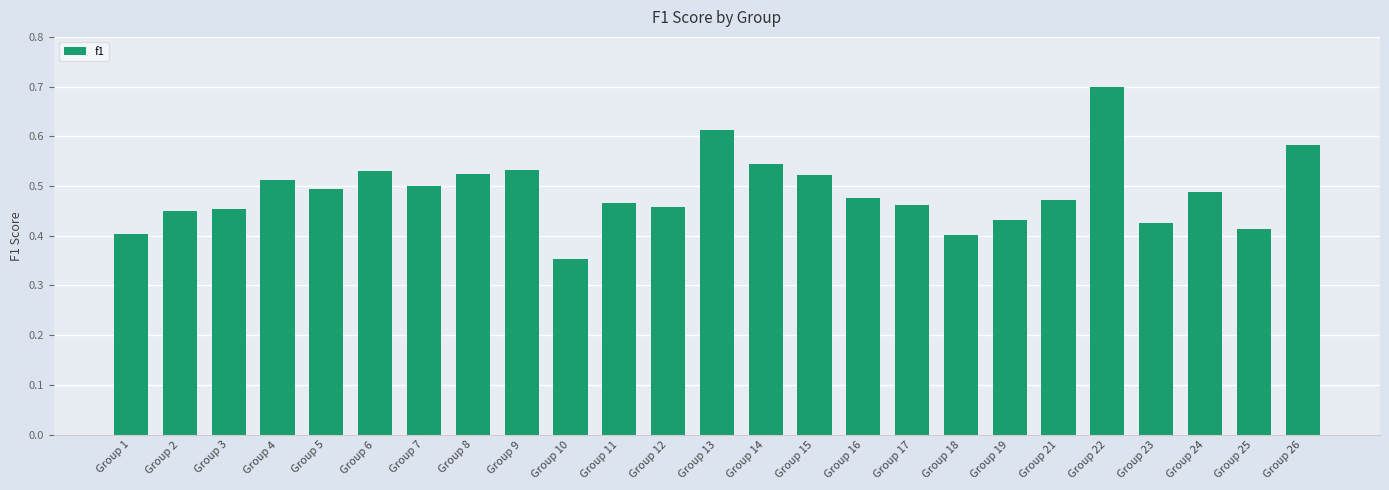

True or false: the data shows 0.3 at Group 6.

False